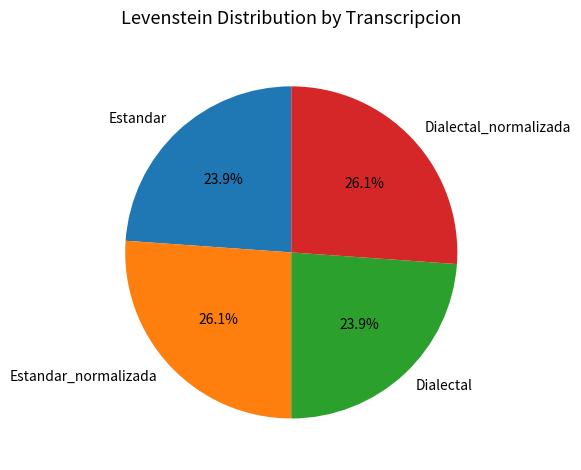

To the nearest percent, what portion does Dialectal_normalizada represent?

26%